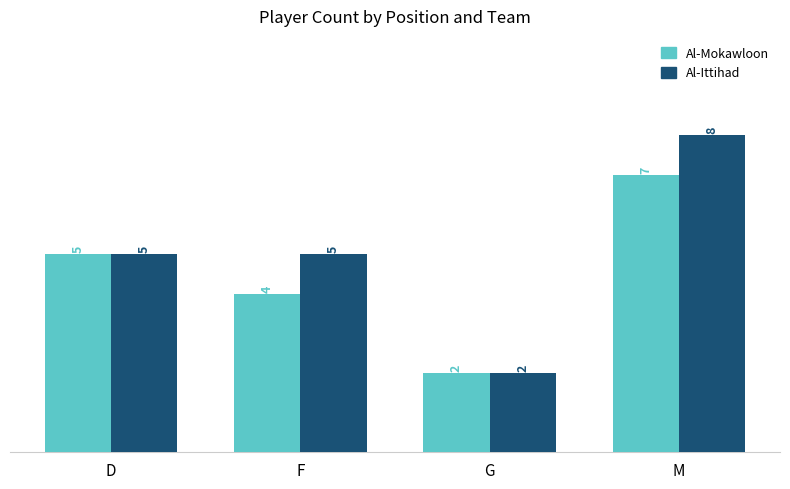

Does the chart contain stacked bars?

No